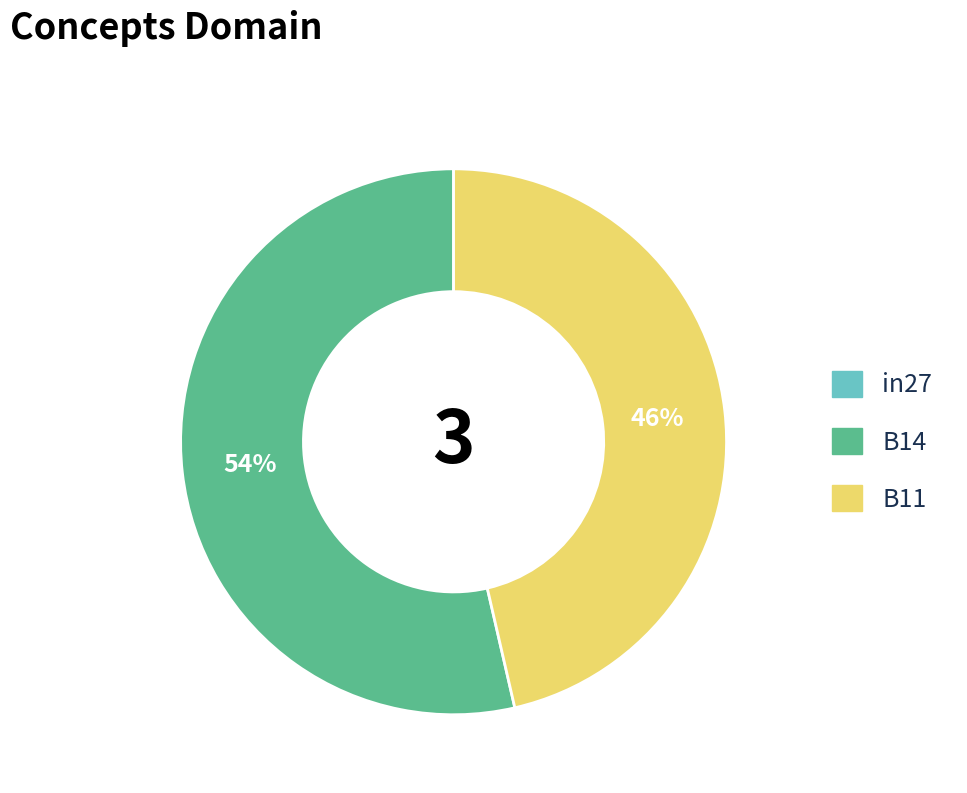

What is the largest slice in the pie chart?

B14